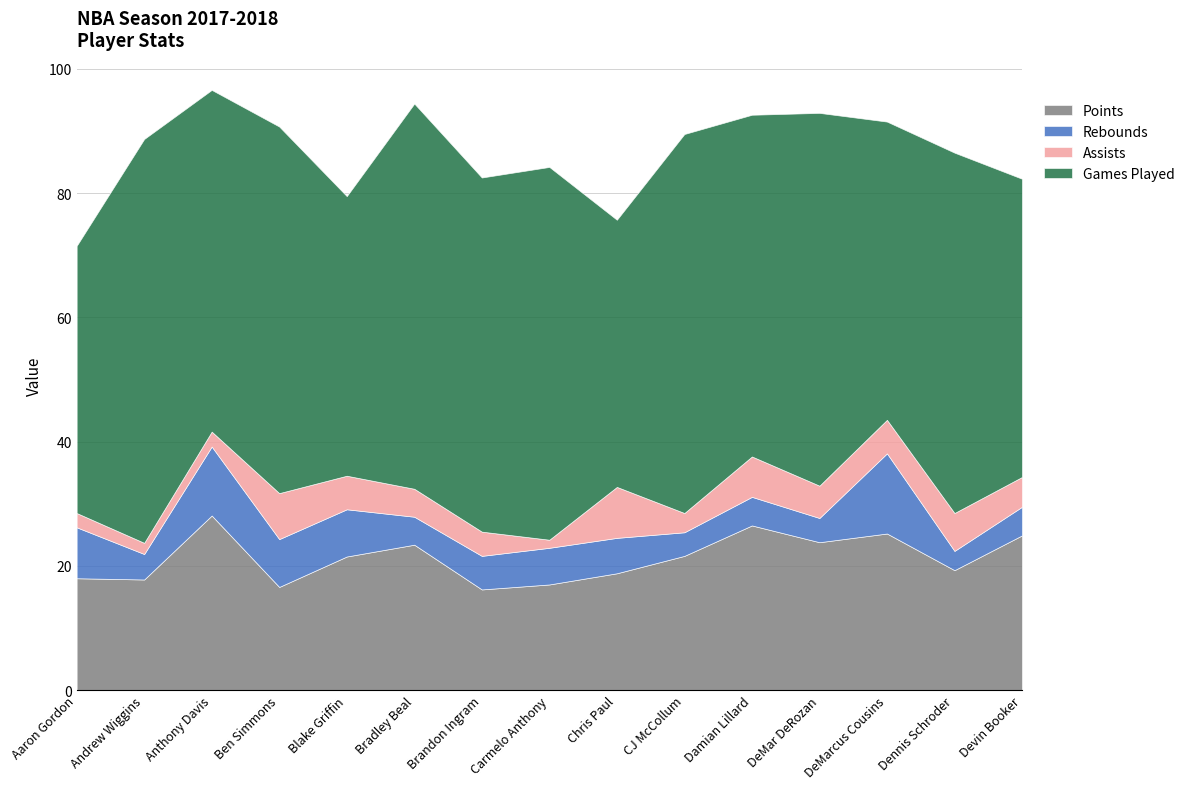

Which series changed the most between Damian Lillard and Devin Booker?

Games Played